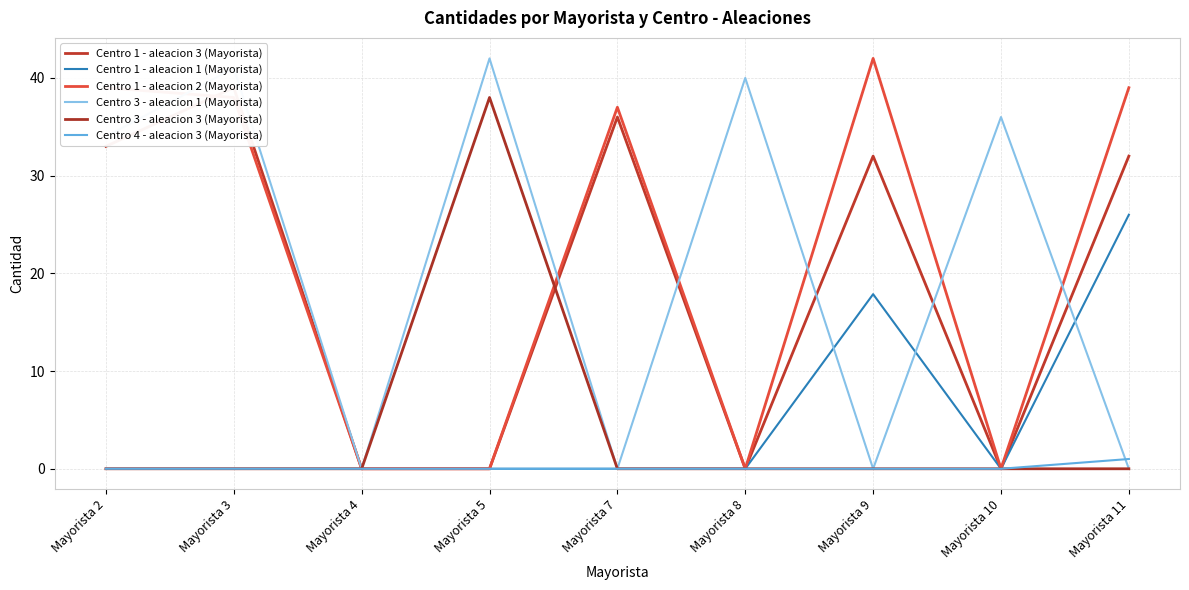

Reading left to right, extract all data points from this chart.

Centro 1 - aleacion 3 (Mayorista): 33.0	39.0	0.0	0.0	36.0	0.0	32.0	0.0	32.0
Centro 1 - aleacion 1 (Mayorista): 0.0	0.0	0.0	0.0	0.0	0.0	17.9	0.0	26.0
Centro 1 - aleacion 2 (Mayorista): 39.0	38.0	0.0	0.0	37.0	0.0	42.0	0.0	39.0
Centro 3 - aleacion 1 (Mayorista): 34.0	41.0	0.0	42.0	0.0	40.0	0.0	36.0	0.0
Centro 3 - aleacion 3 (Mayorista): 0.0	0.0	0.0	38.0	0.0	0.0	0.0	0.0	0.0
Centro 4 - aleacion 3 (Mayorista): 0.0	0.0	0.0	0.0	0.0	0.0	0.0	0.0	1.0